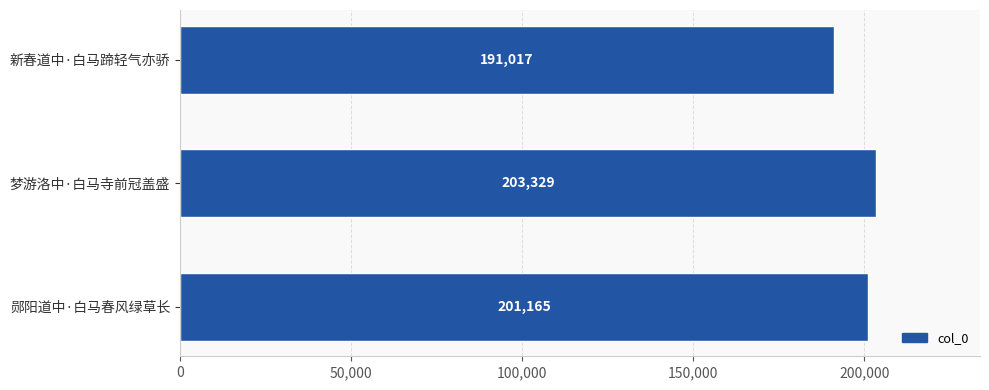

What is the maximum value shown in the chart?

203329